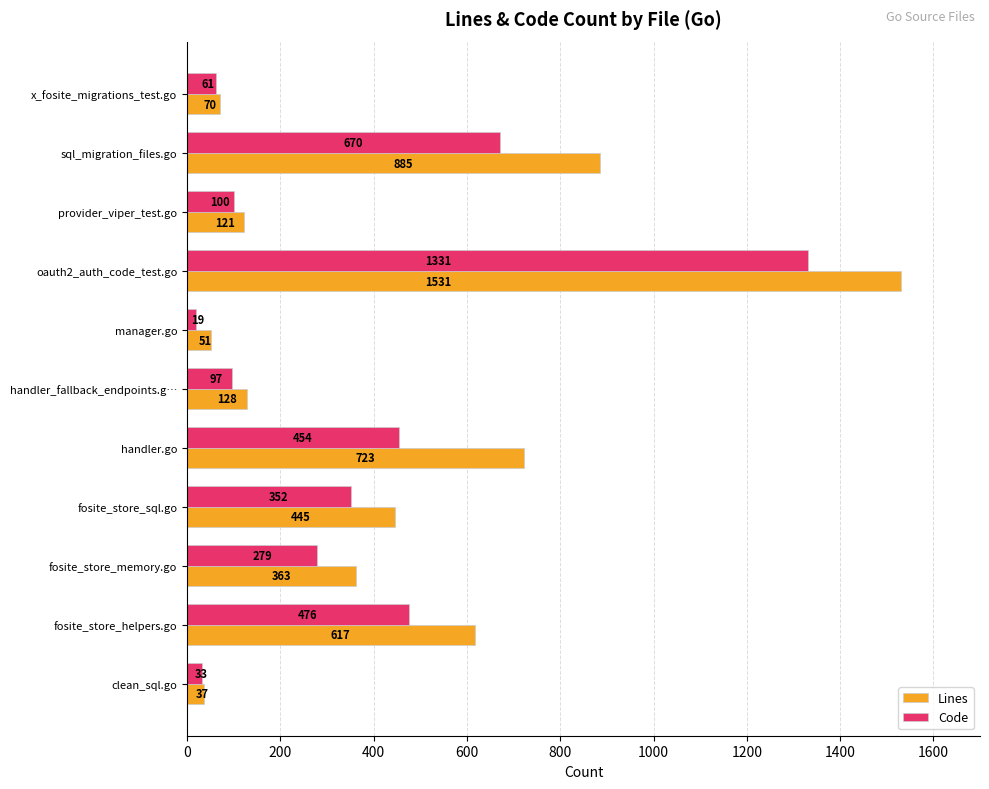

What is the greatest value displayed?

1531